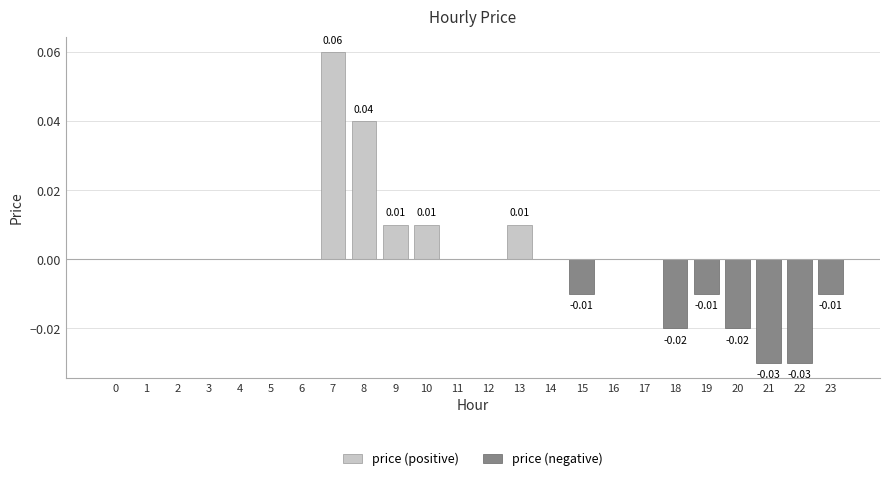

Are the bars horizontal?

No